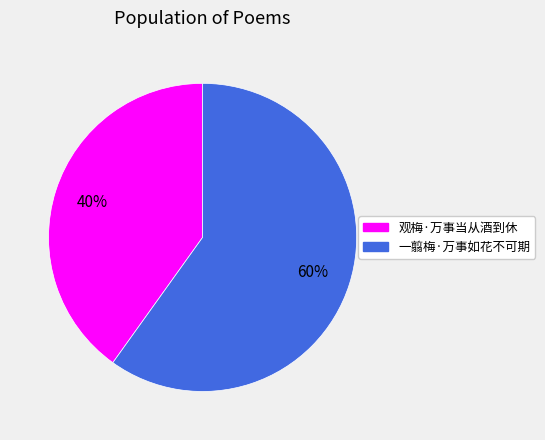

The 观梅·万事当从酒到休 slice represents 40% of the pie. True or false?

True